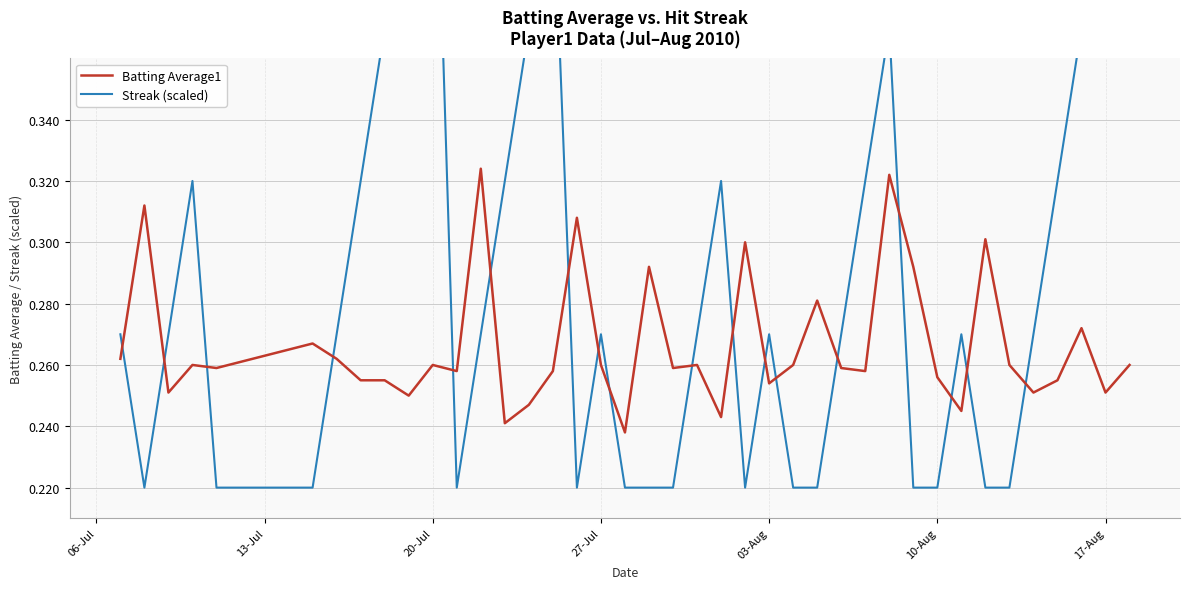

Which series has the widest spread of values?

Streak (scaled)